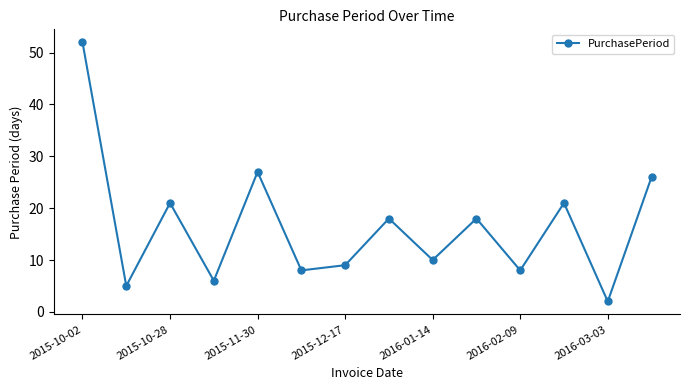

How many interior local valleys (lower than both neighbors) does the data have?

6